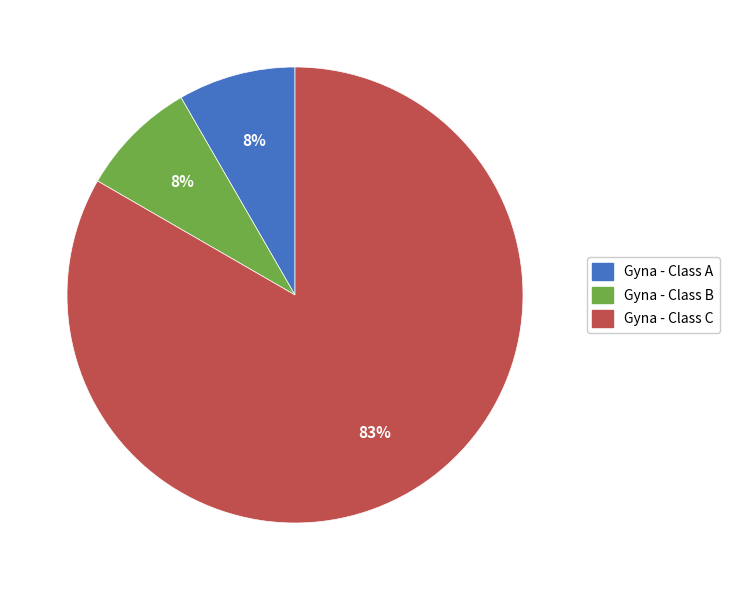

Approximately how many times larger is the value at Gyna - Class B compared to Gyna - Class A?

1.0